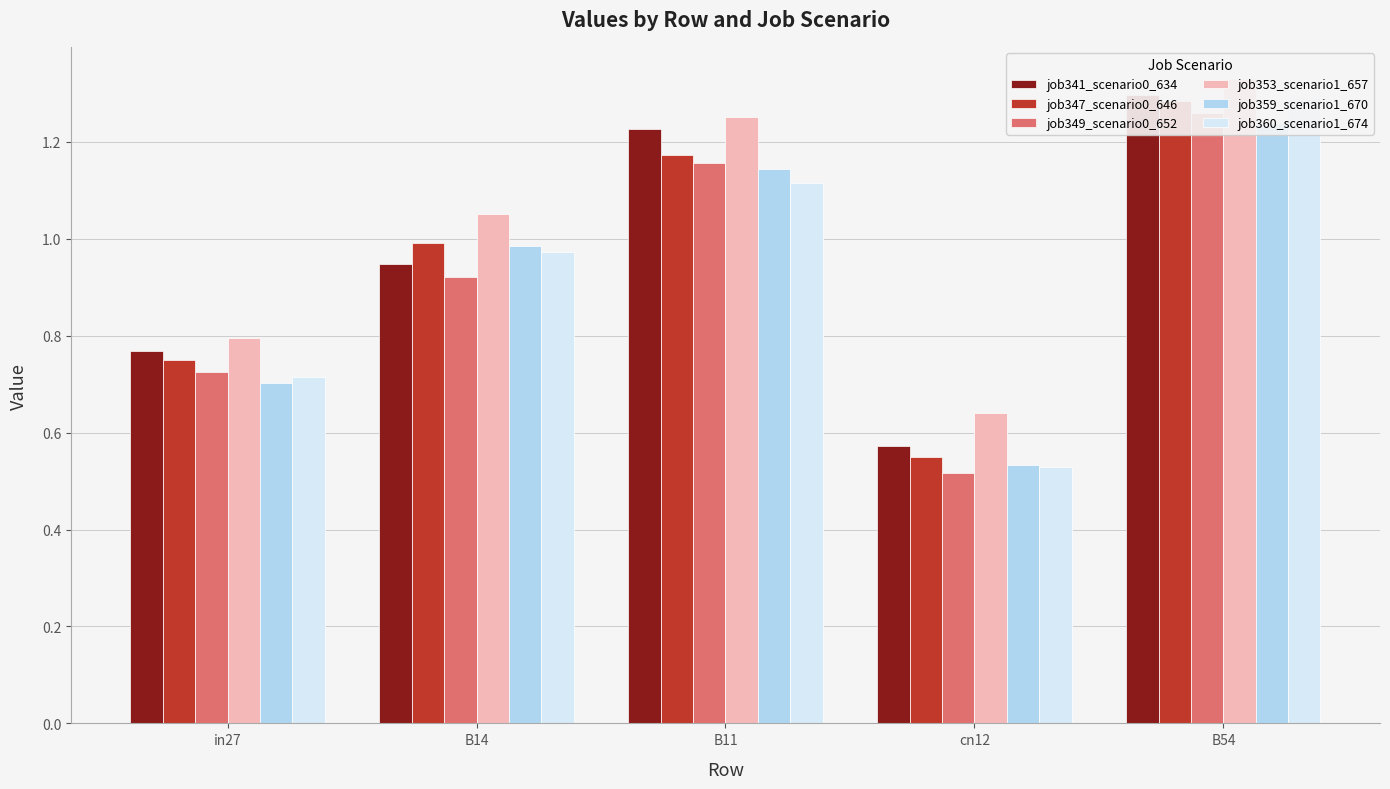

At how many categories does at least one series exceed 1?

3